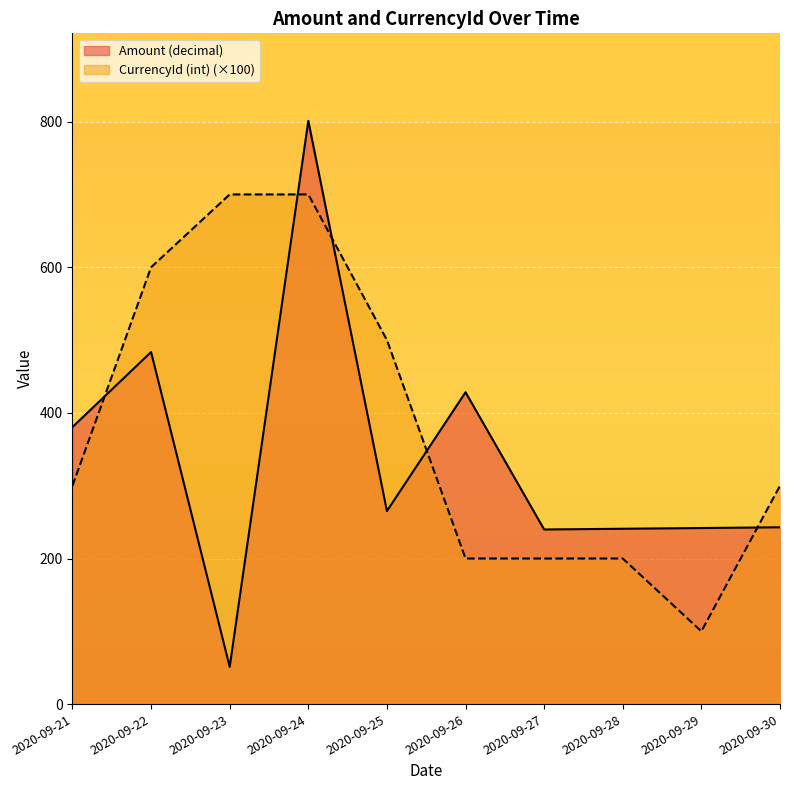

How many lines are shown in the chart?

2